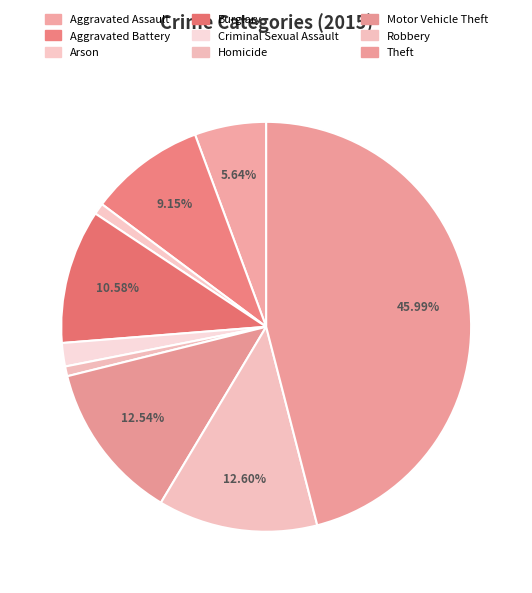

How many slices are in this pie chart?

9